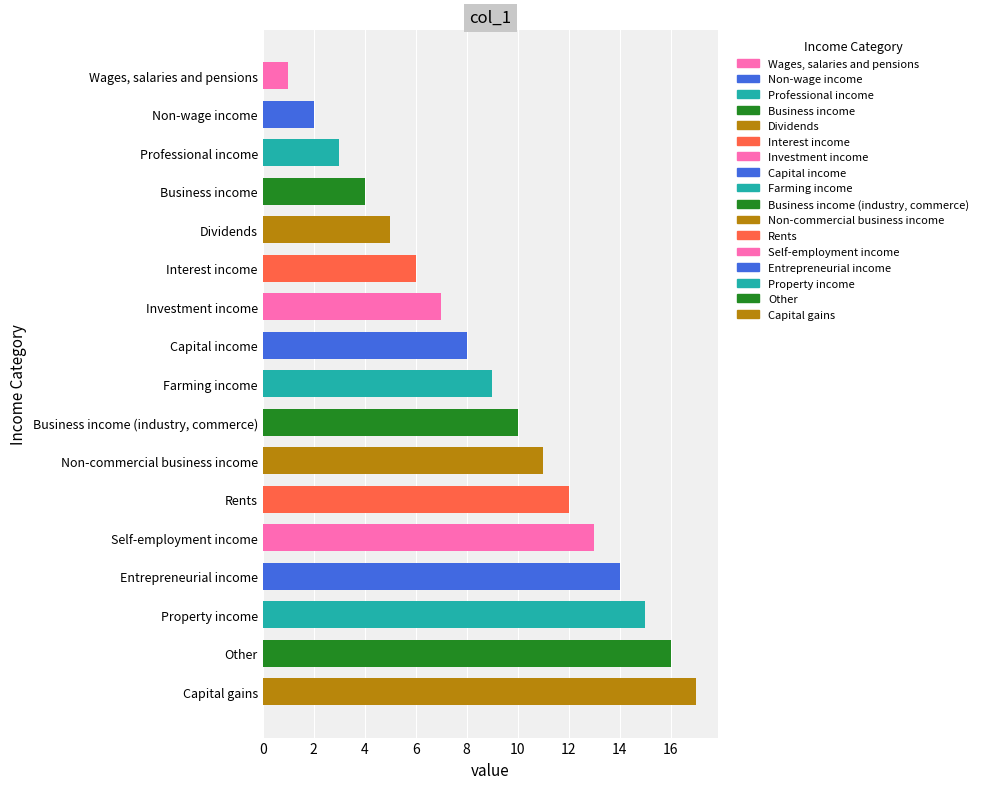

Which category has the lowest value across all series?

Wages, salaries and pensions